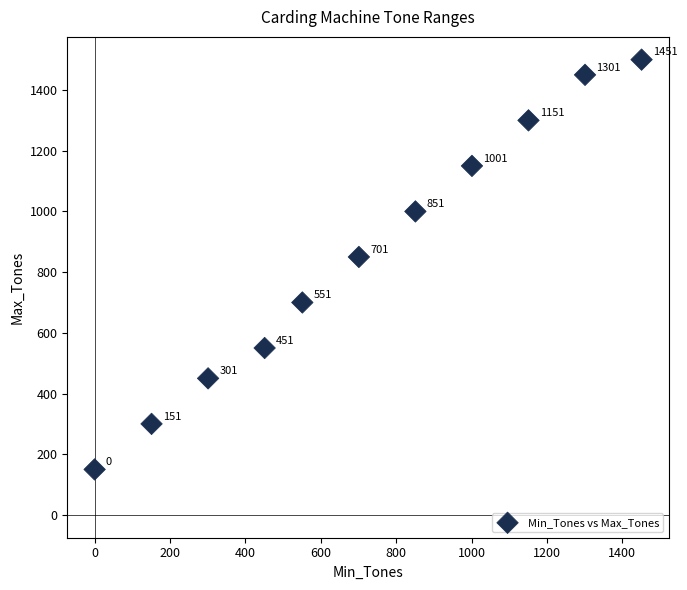

What Y value in the scatter plot is closest to 825?

850